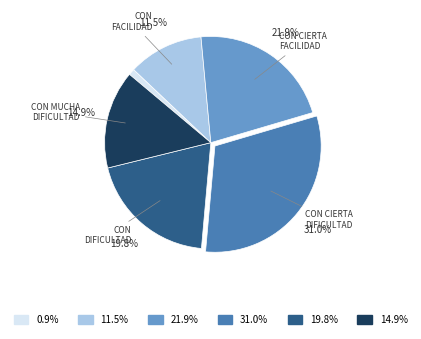

Is there any slice that represents more than half of the pie?

No